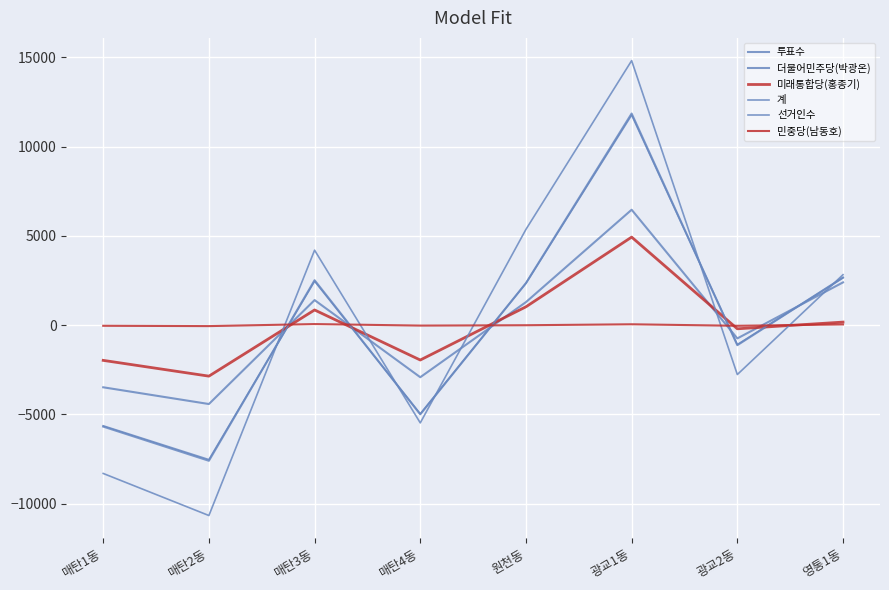

How many values in the 민중당(남동호) series exceed -4?

3